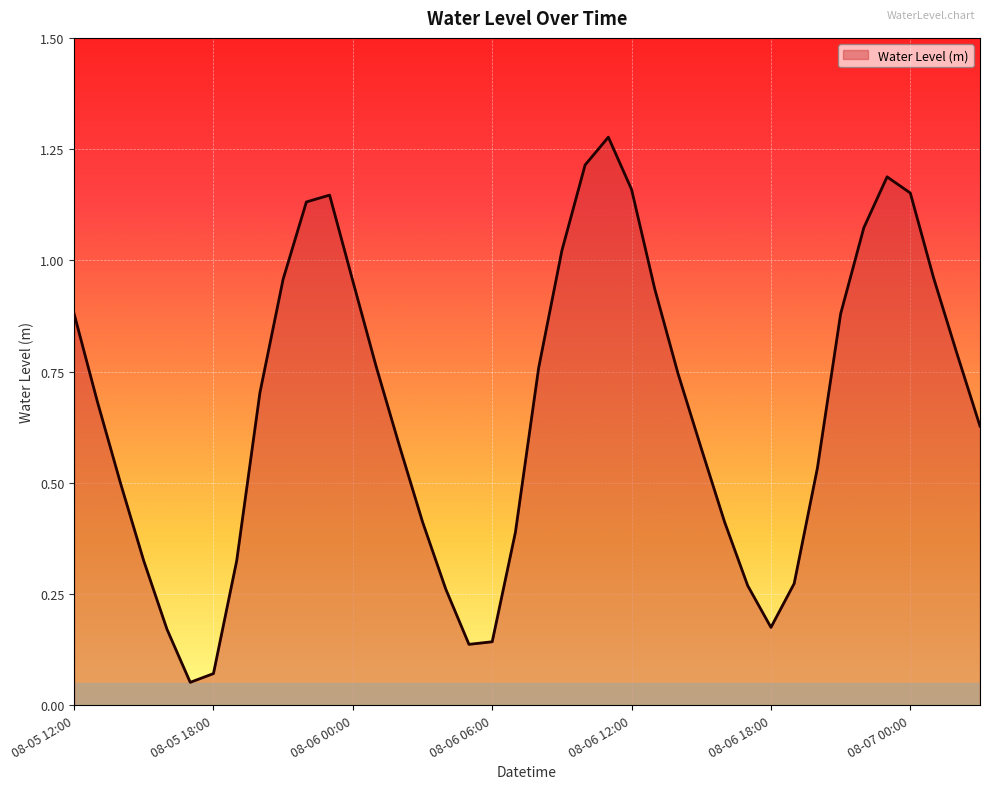

How many lines are shown in the chart?

1